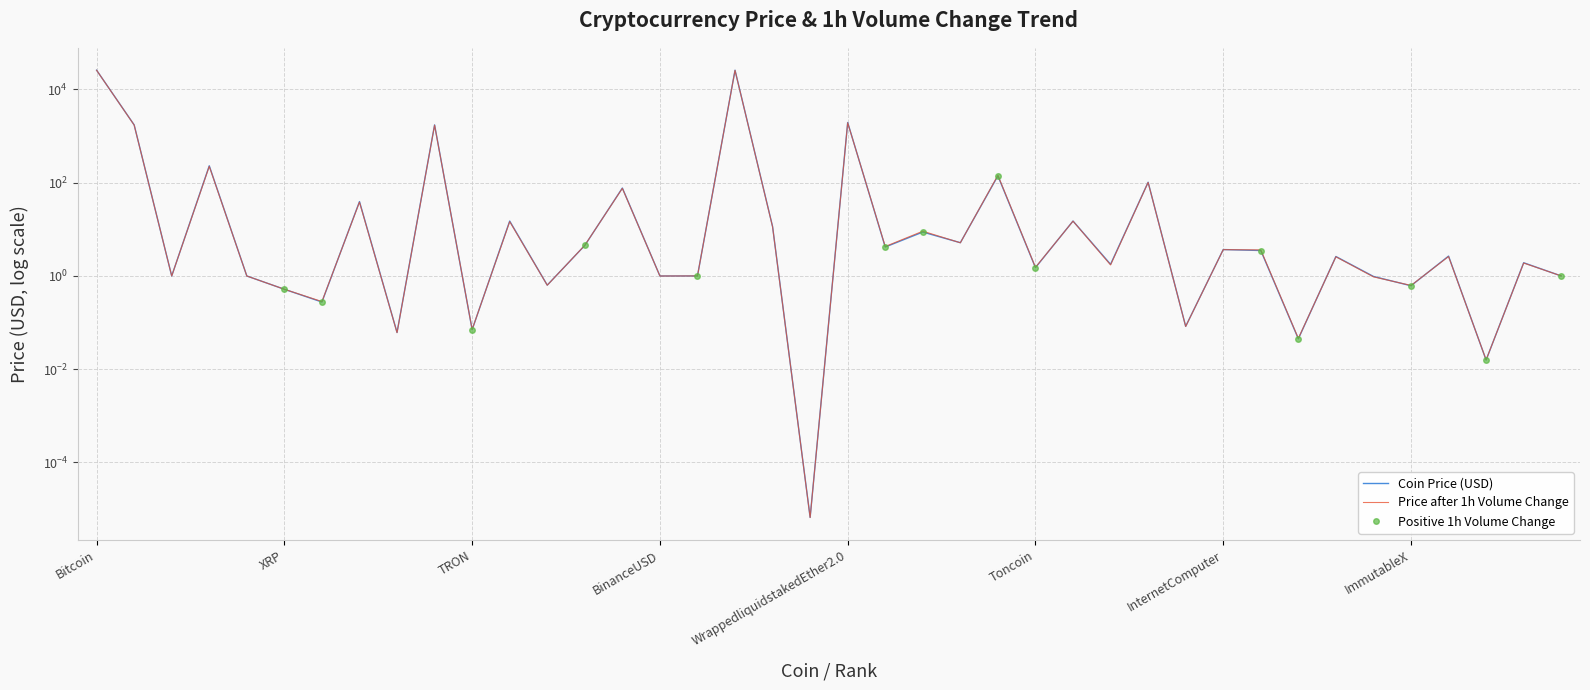

True or false: there are more than 1 points higher than both neighbors.

True